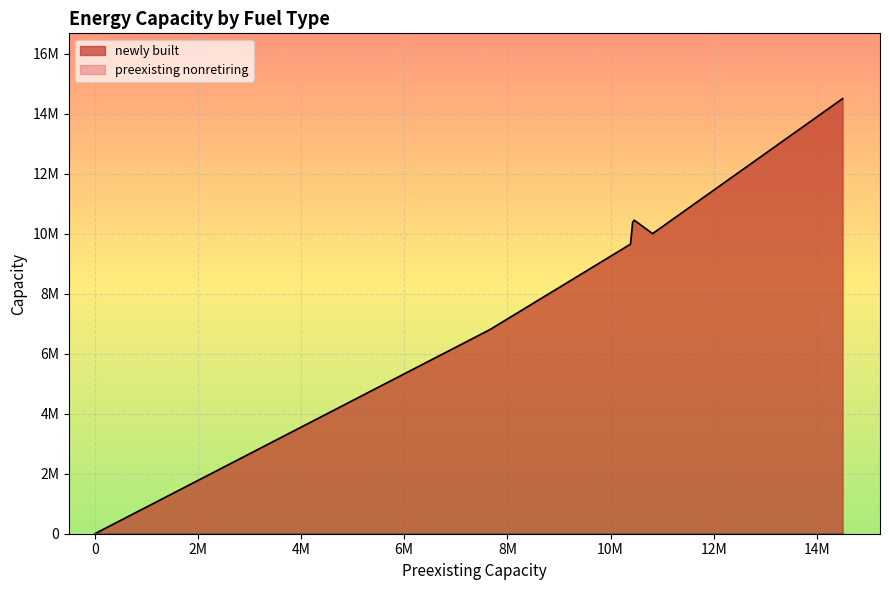

How many lines are shown in the chart?

2